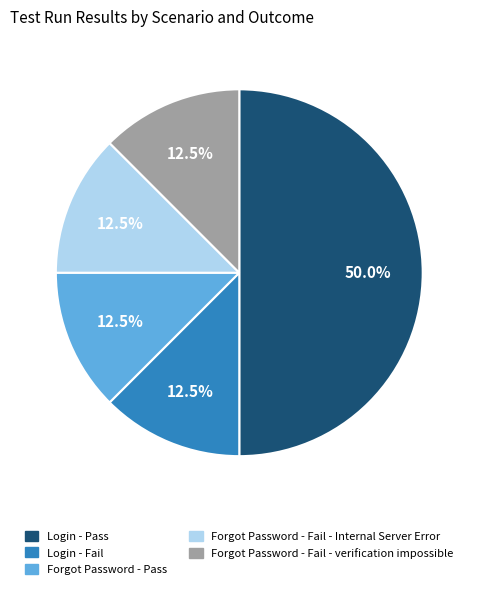

Is Login - Fail the majority of the pie?

No